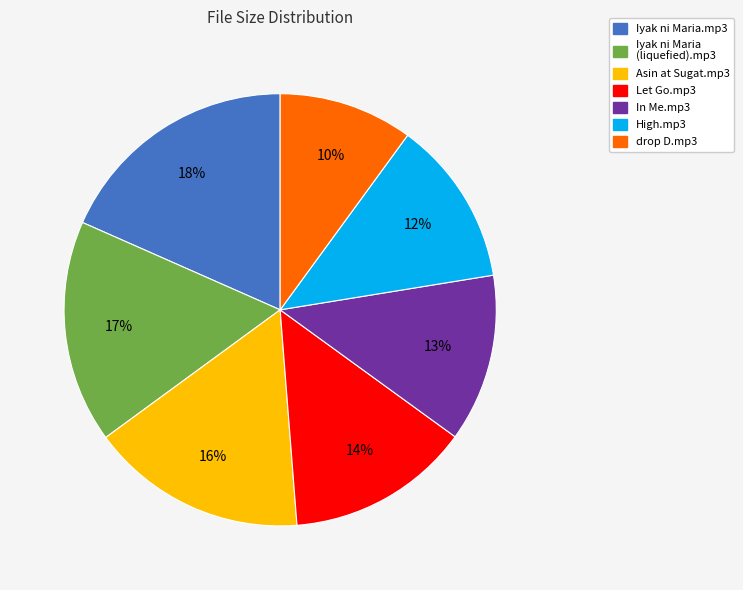

How many slices are in this pie chart?

7